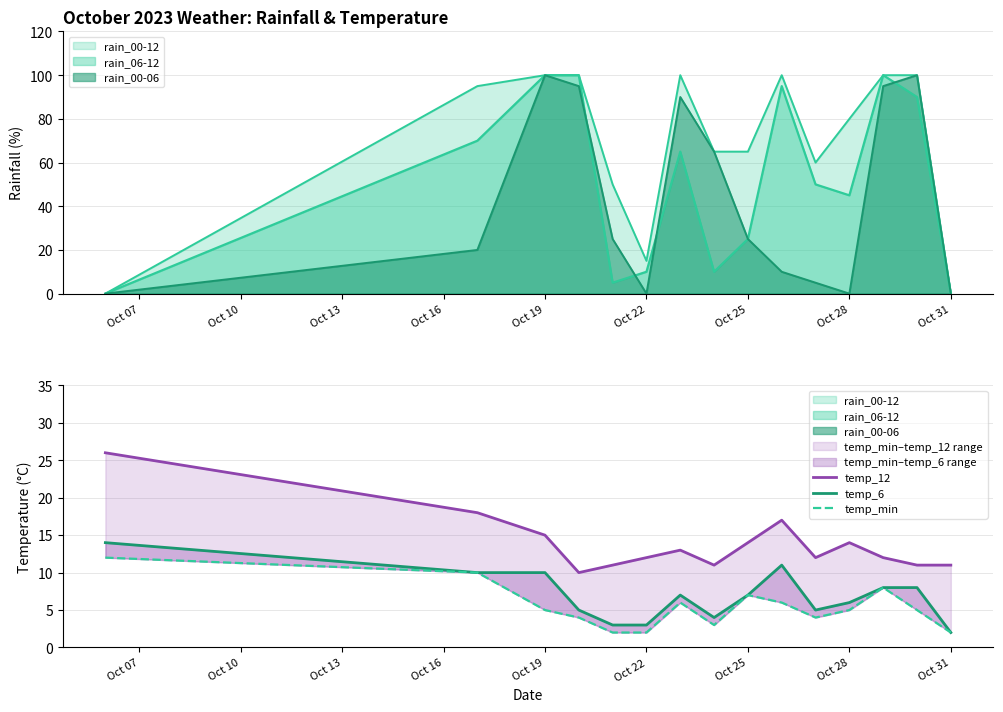

How many interior local peaks does the temp_12 series have?

3